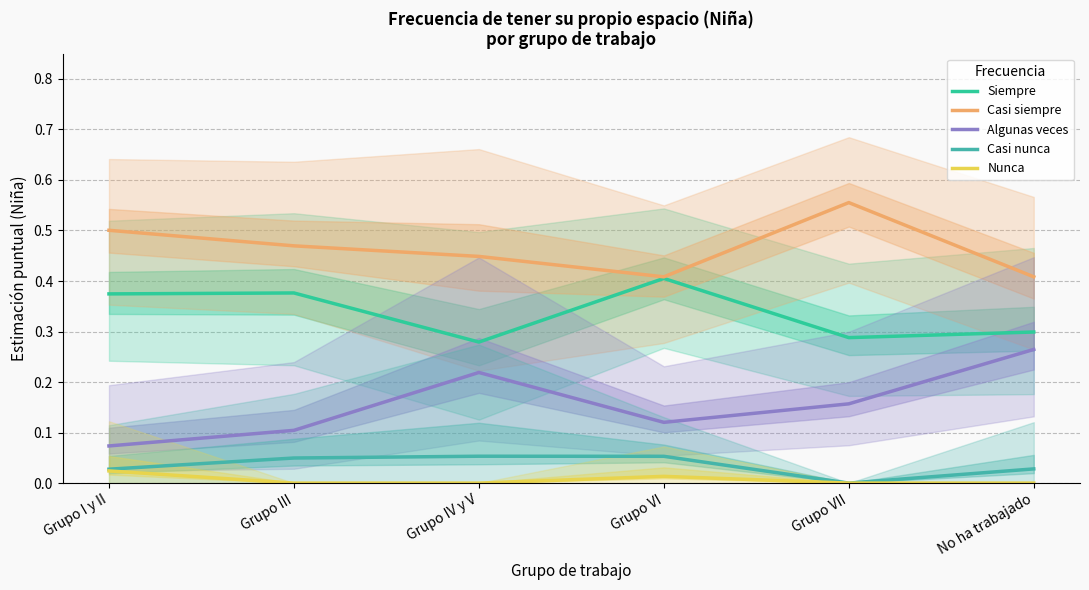

What is the label of the 5th point from the left?

Grupo VII